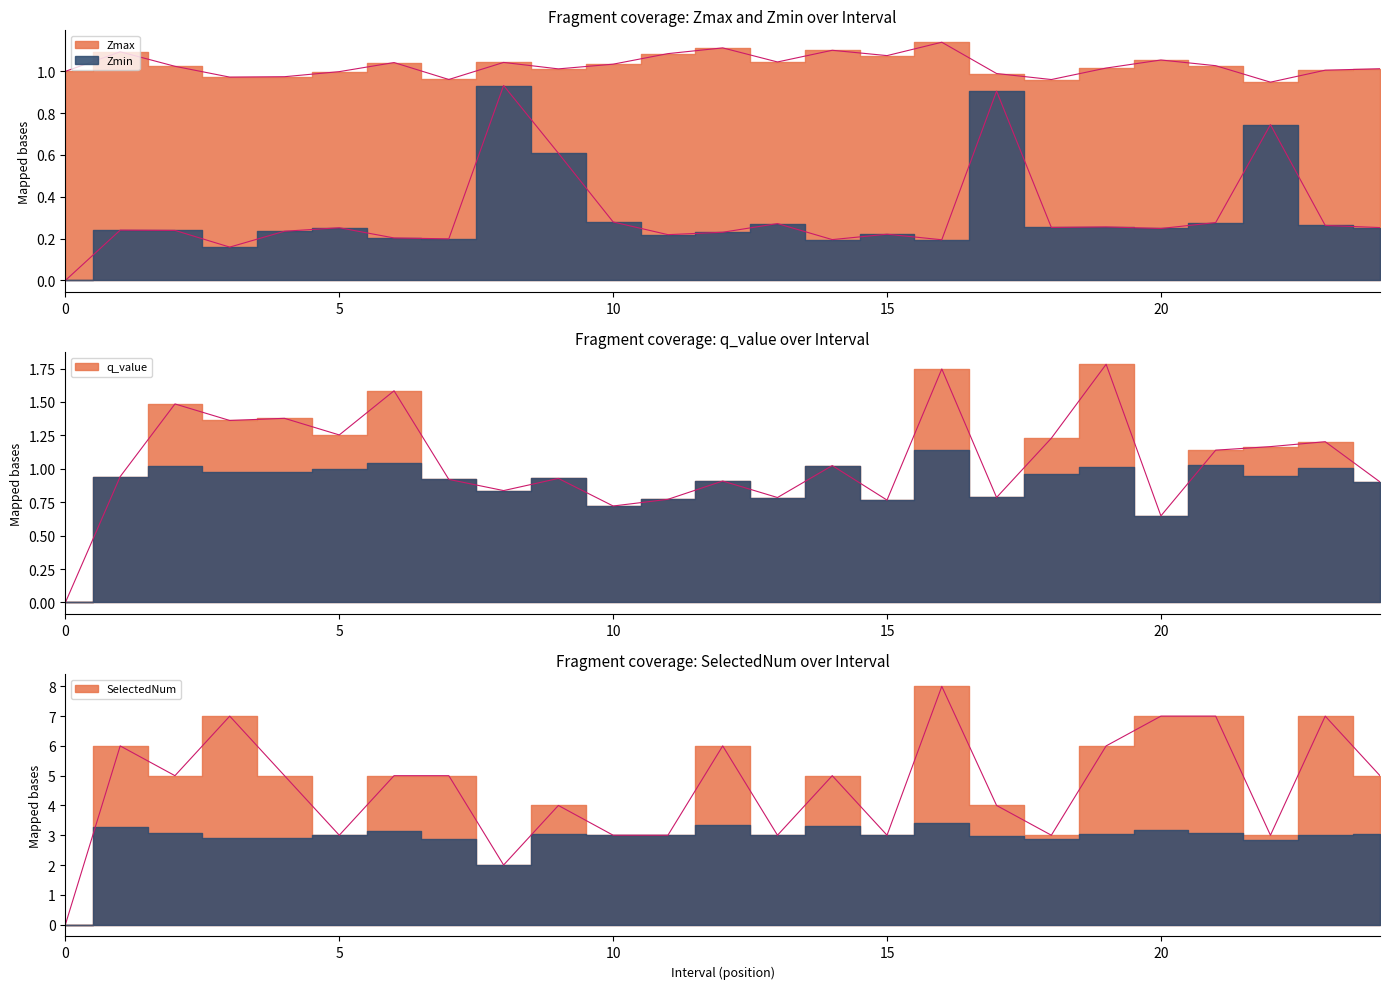

What are all the series names shown in the legend?

Zmax, Zmin, q_value, SelectedNum